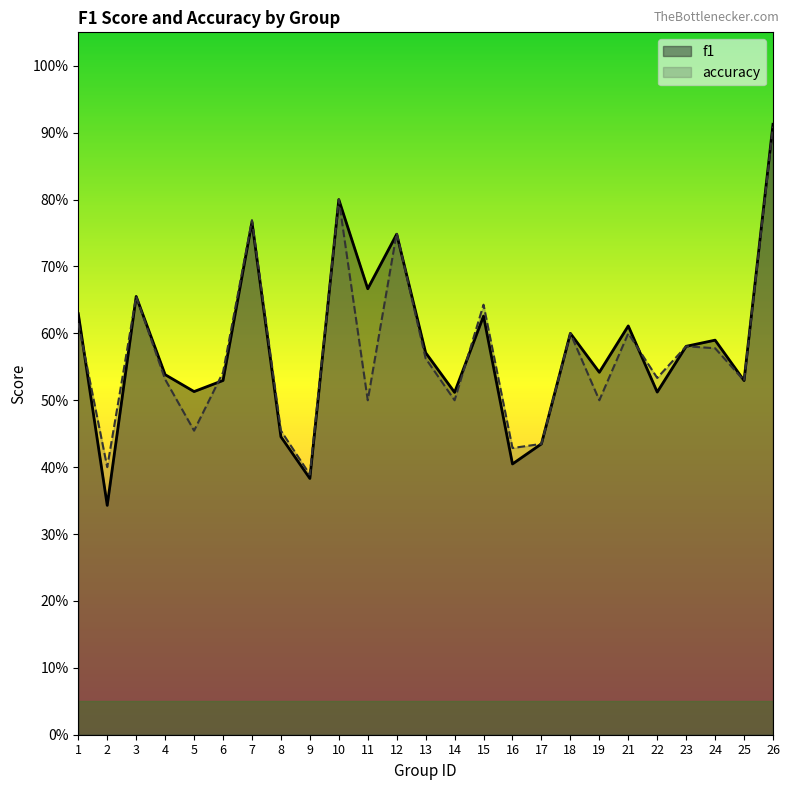

Rank the series at 13 from lowest to highest value.

accuracy, f1